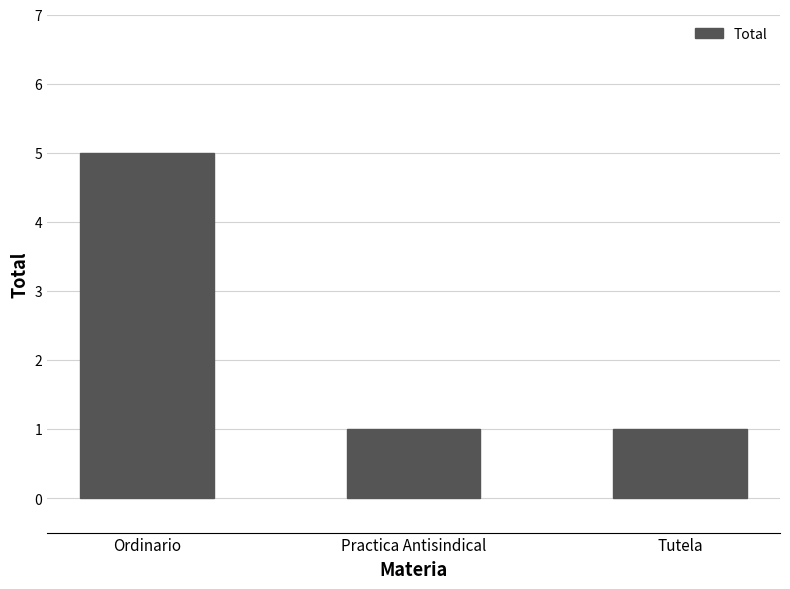

What is the average value?

2